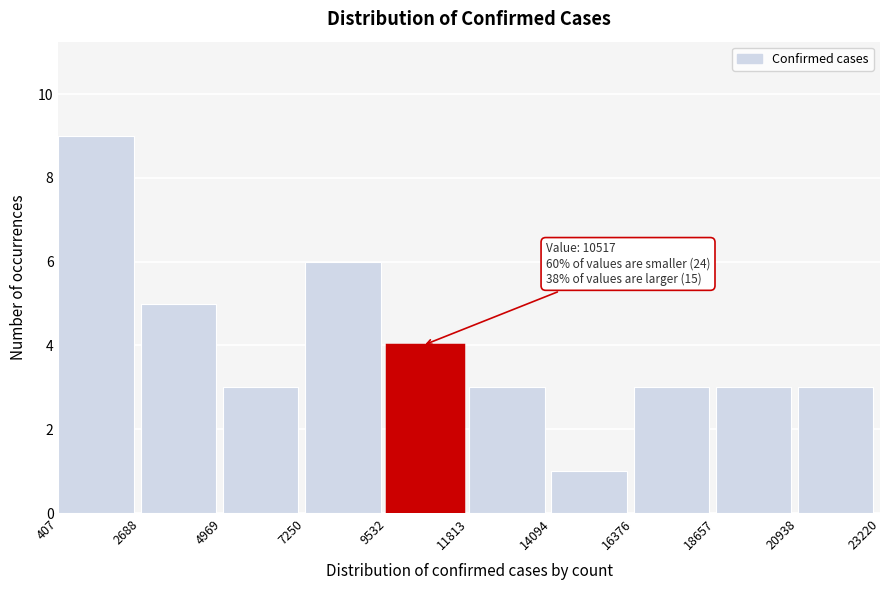

Over which range of the x-axis is the bar tallest?

407 to 2688